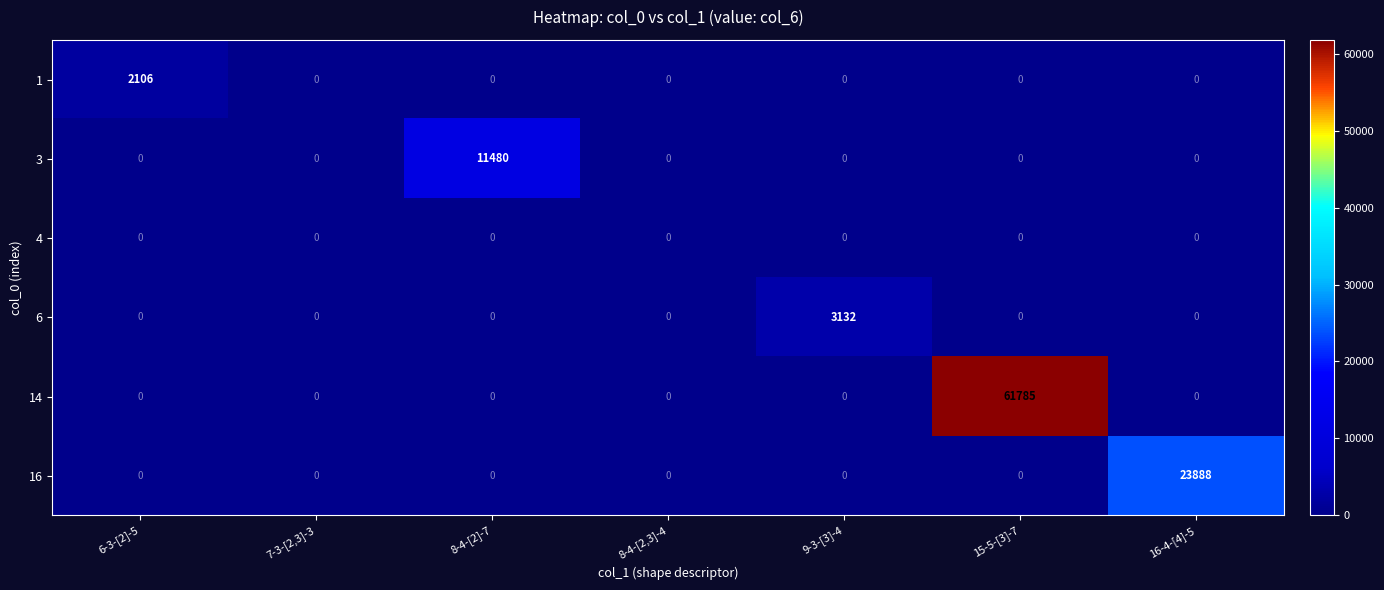

Rank the series by their maximum value, from highest to lowest.

14, 16, 3, 6, 1, 4